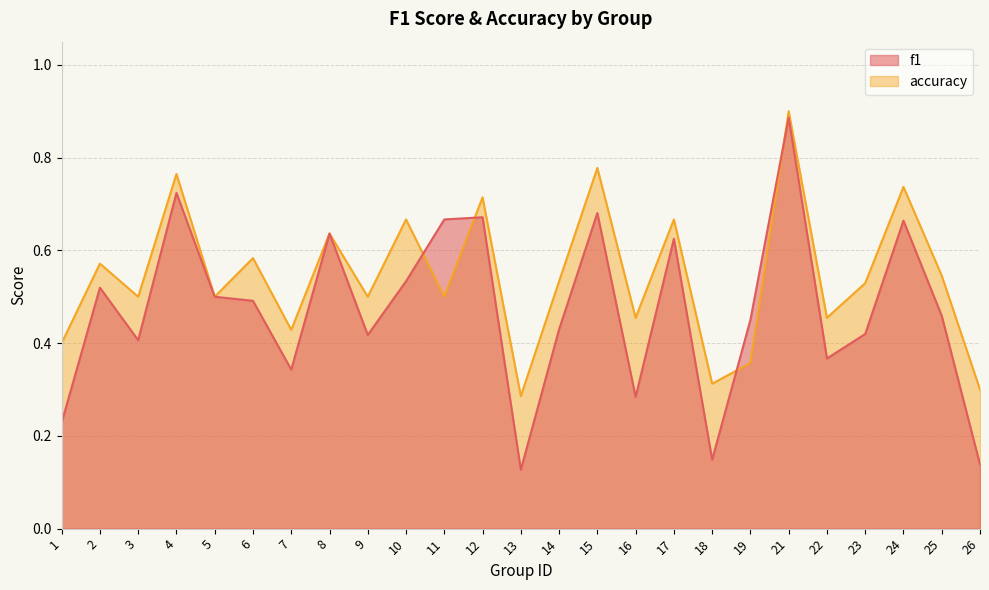

Between which two adjacent categories do f1 and accuracy first intersect?

10 and 11